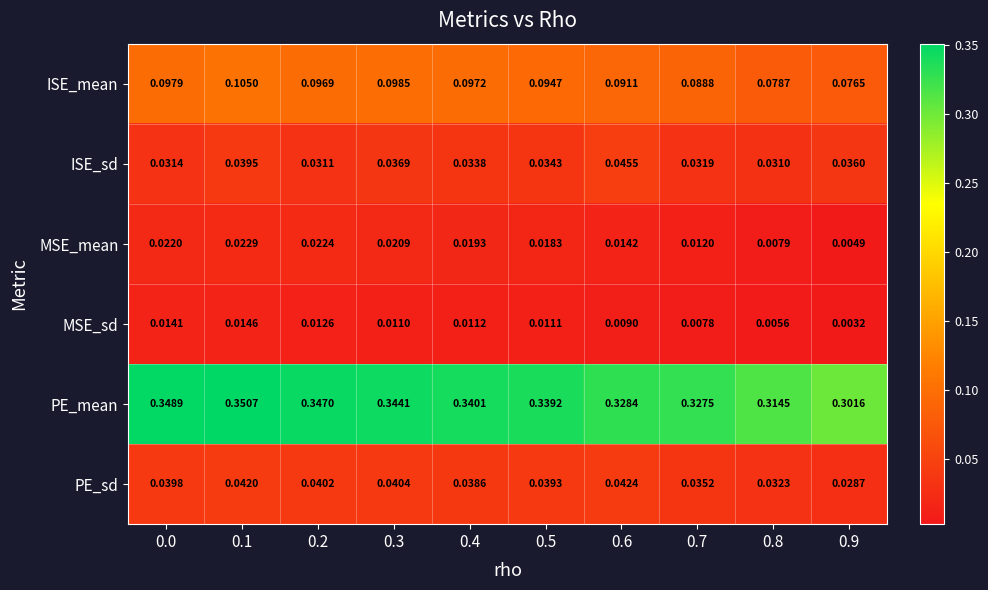

List the series in order of their peak value, highest first.

PE_mean, ISE_mean, ISE_sd, PE_sd, MSE_mean, MSE_sd